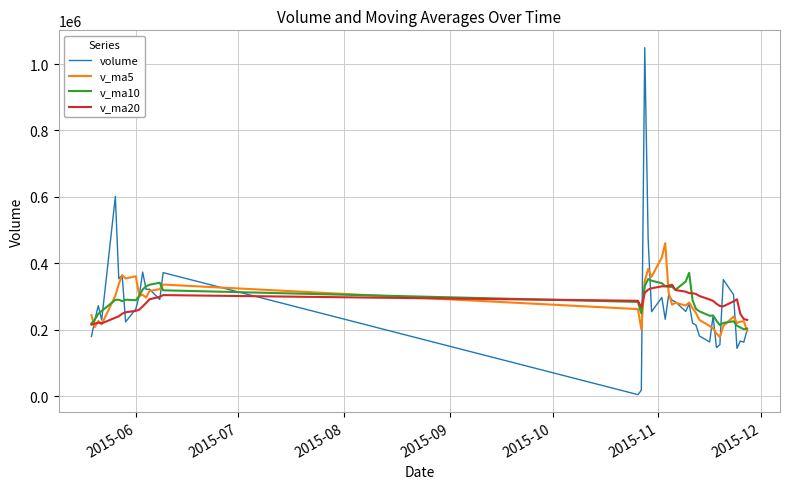

How many data points in volume are above 262273?

20